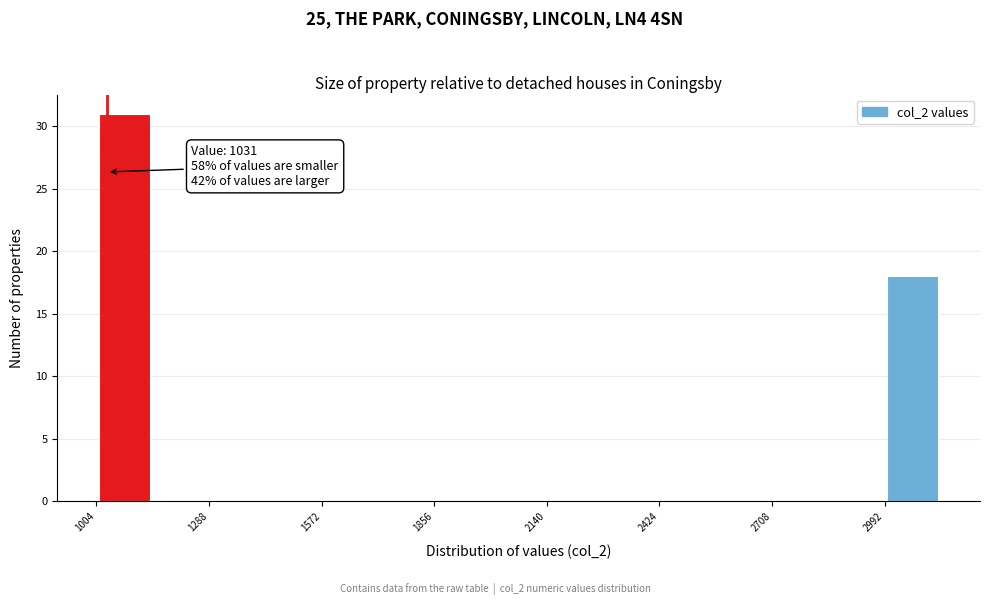

Read against the x-axis, roughly where is the centre of the tallest bar?

1100